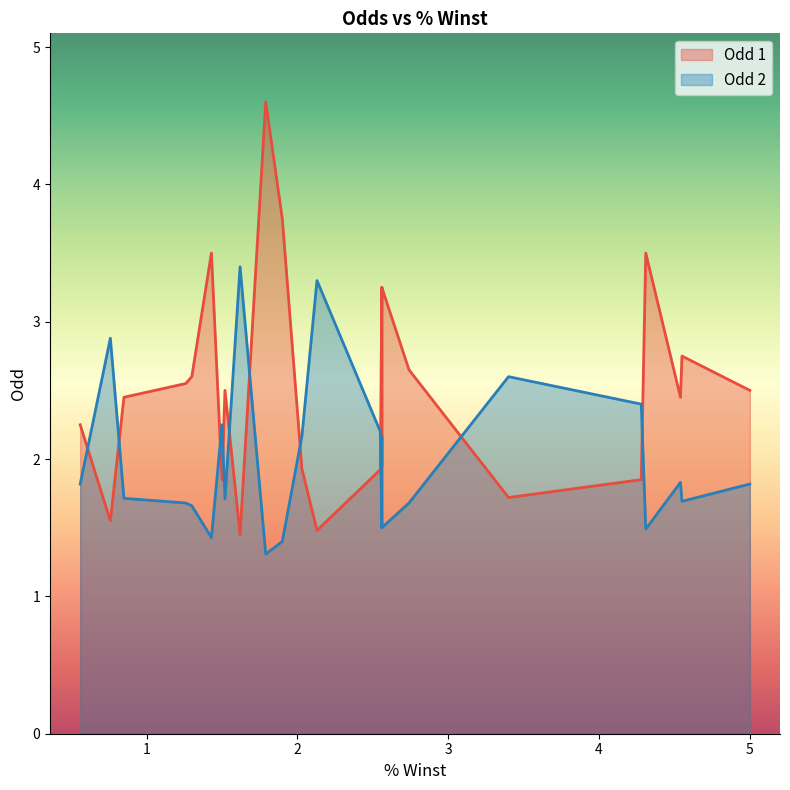

Reading left to right, list all the values displayed in this chart.

Odd 1: 5.0=2.5	4.55=2.8	4.55=2.8	4.54=2.5	4.54=2.5	4.31=3.5	4.31=3.5	4.28=1.9	4.28=1.9	3.4=1.7	3.4=1.7	2.74=2.6	2.74=2.6	2.56=3.2	2.56=1.9	2.56=3.2	2.56=3.2	2.55=1.9	2.55=1.9	2.13=1.5	2.13=1.5	2.03=1.9	1.9=3.8	1.79=4.6	1.79=4.6	1.62=1.4	1.62=1.4	1.52=2.5	1.5=1.9	1.43=3.5	1.3=2.6	1.3=2.6	1.26=2.5	0.85=2.5	0.76=1.6	0.76=1.6	0.56=2.2
Odd 2: 5.0=1.8	4.55=1.7	4.55=1.7	4.54=1.8	4.54=1.8	4.31=1.5	4.31=1.5	4.28=2.4	4.28=2.4	3.4=2.6	3.4=2.6	2.74=1.7	2.74=1.7	2.56=1.5	2.56=2.2	2.56=1.5	2.56=1.5	2.55=2.2	2.55=2.2	2.13=3.3	2.13=3.3	2.03=2.2	1.9=1.4	1.79=1.3	1.79=1.3	1.62=3.4	1.62=3.4	1.52=1.7	1.5=2.2	1.43=1.4	1.3=1.7	1.3=1.7	1.26=1.7	0.85=1.7	0.76=2.9	0.76=2.9	0.56=1.8